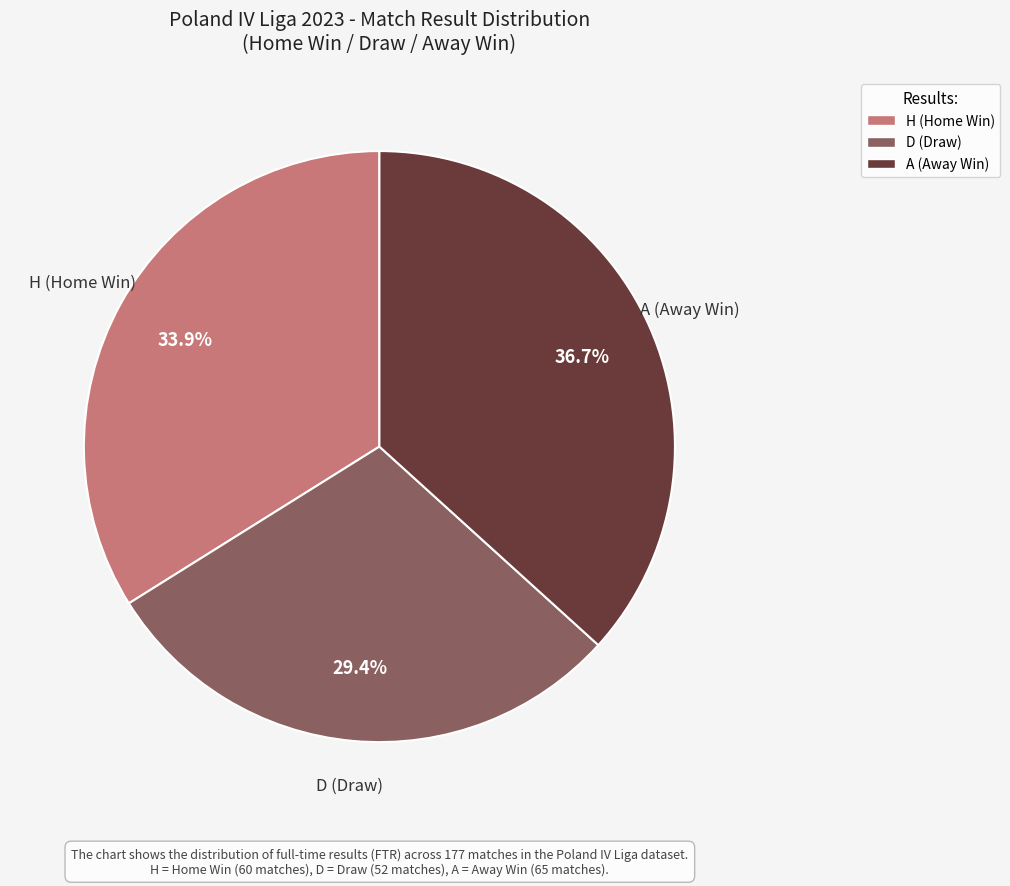

Is the sum of D and A greater than half?

Yes